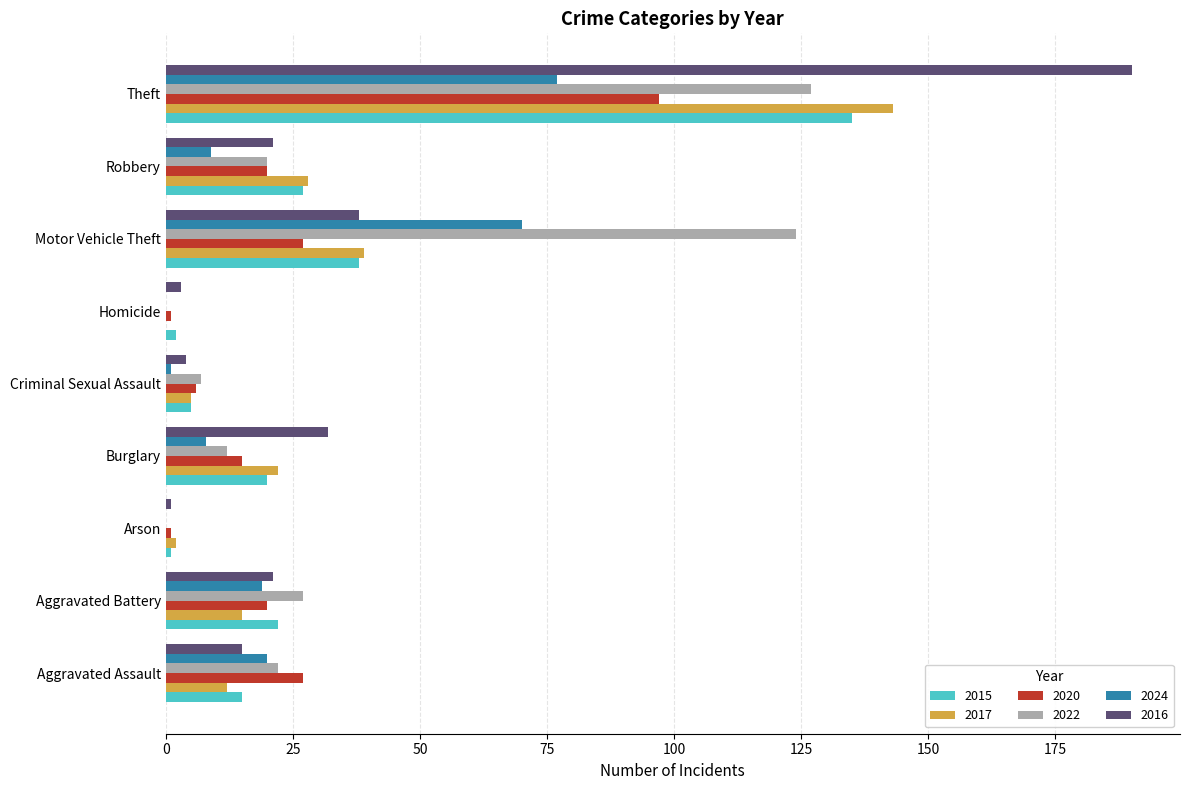

What is the highest value of the 2016 series?

190